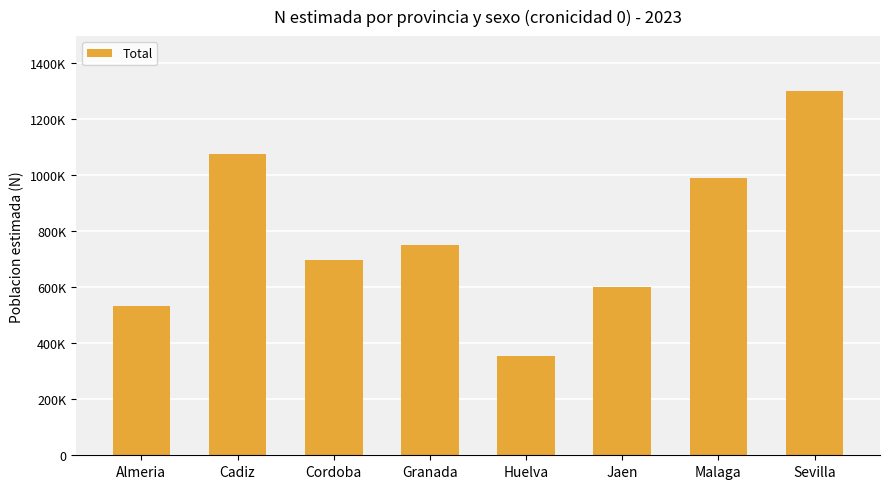

Does the chart contain any negative values?

No